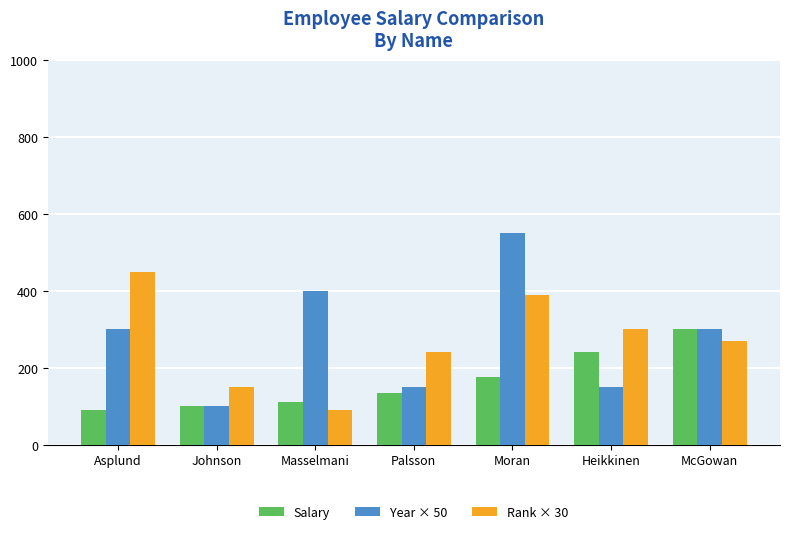

How many data points in Salary are less than 135?

3